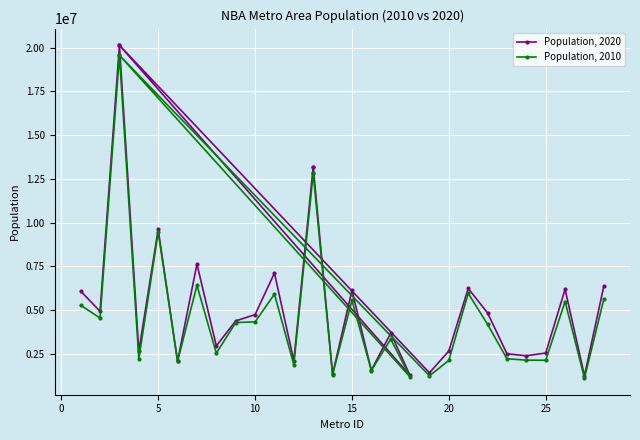

True or false: Population, 2020 and Population, 2010 cross at least once.

False